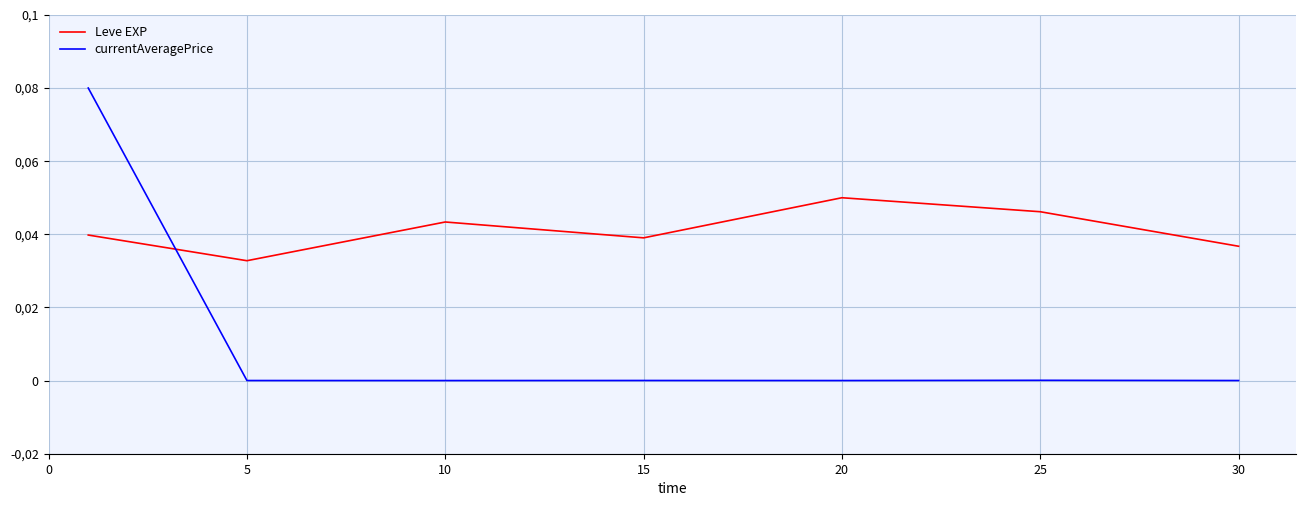

Reading left to right, extract all data points from this chart.

Leve EXP: 0.0	0.0	0.0	0.0	0.1	0.0	0.0
currentAveragePrice: 0.1	0.0	0.0	0.0	0.0	0.0	0.0